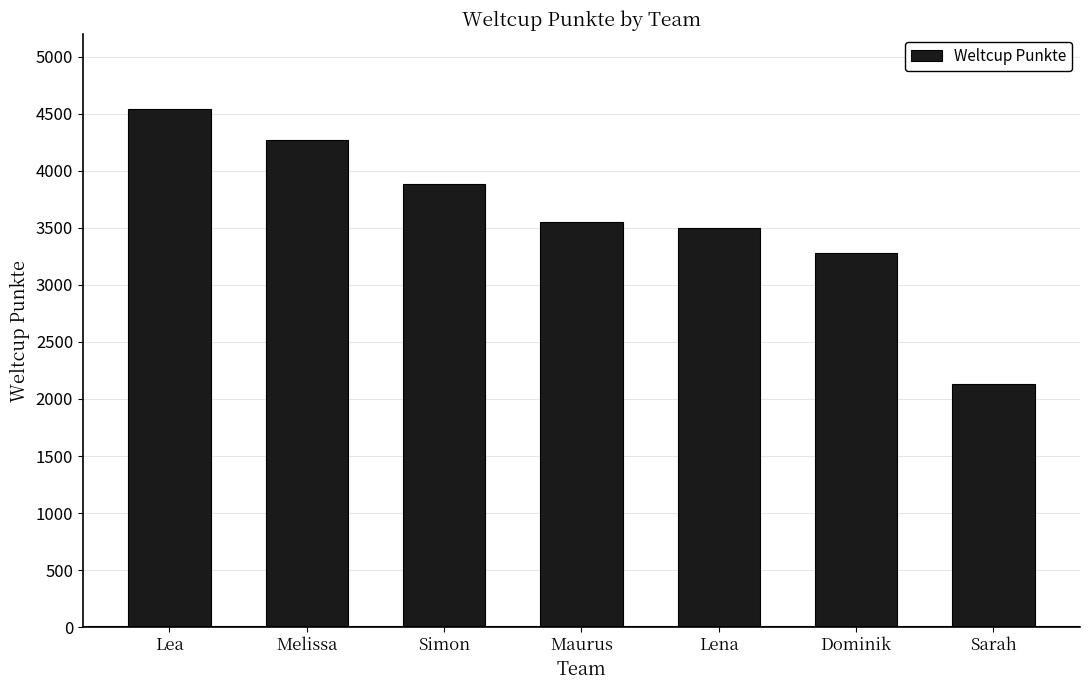

What is the difference between the values at Sarah and Melissa?

2138